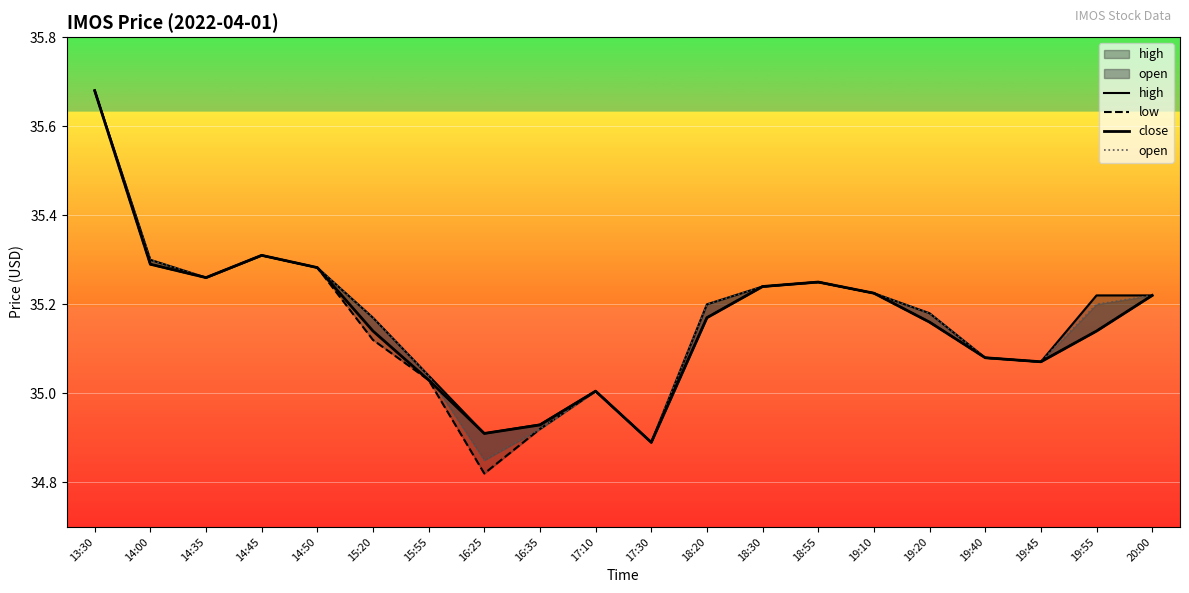

What is the difference between the maximum and minimum values in the high series?

0.8